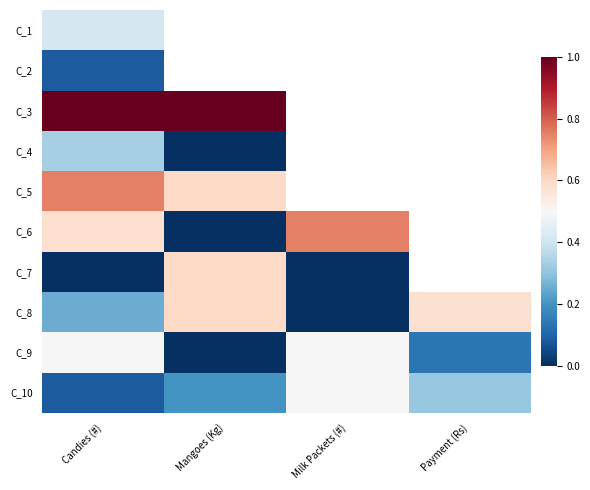

How many series are shown in this chart?

10